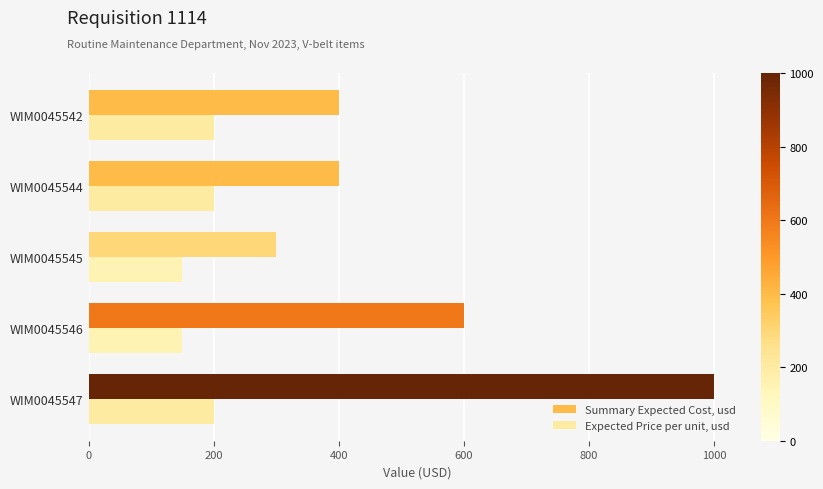

What is the approximate value of Expected Price per unit, usd at WIM0045546?

150